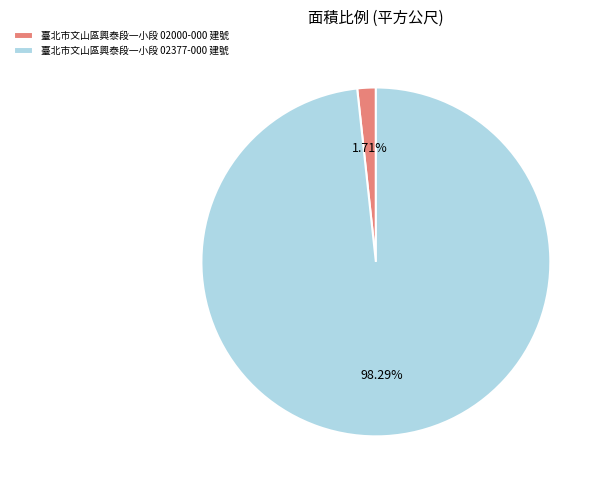

The 臺北市文山區興泰段一小段 02000-000 建號 slice represents 2% of the pie. True or false?

True